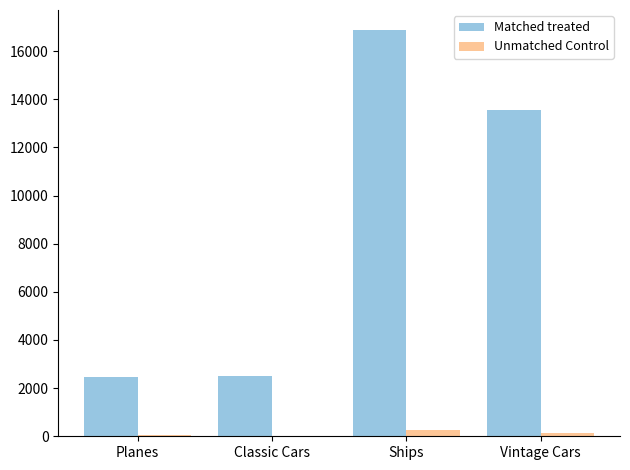

True or false: Matched treated has a value of 9154.1 at Ships.

False